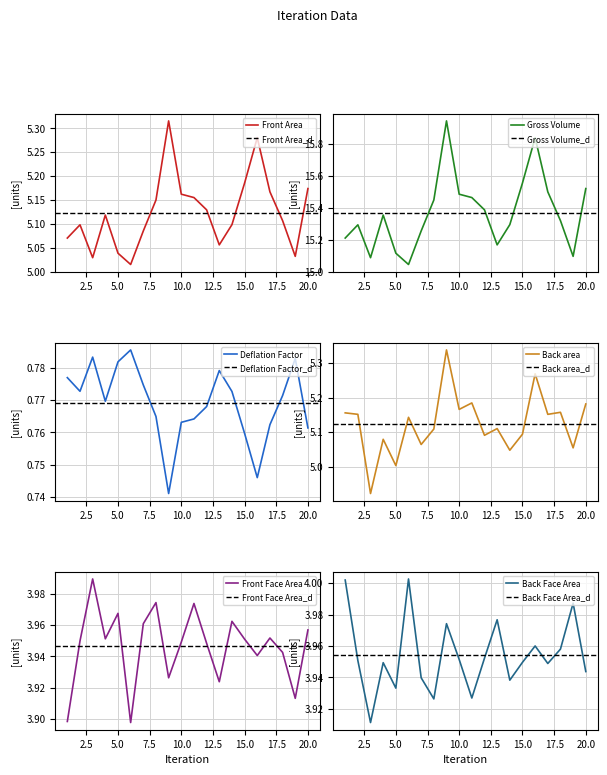

What is the highest value of the Back Face Area series?

4.0